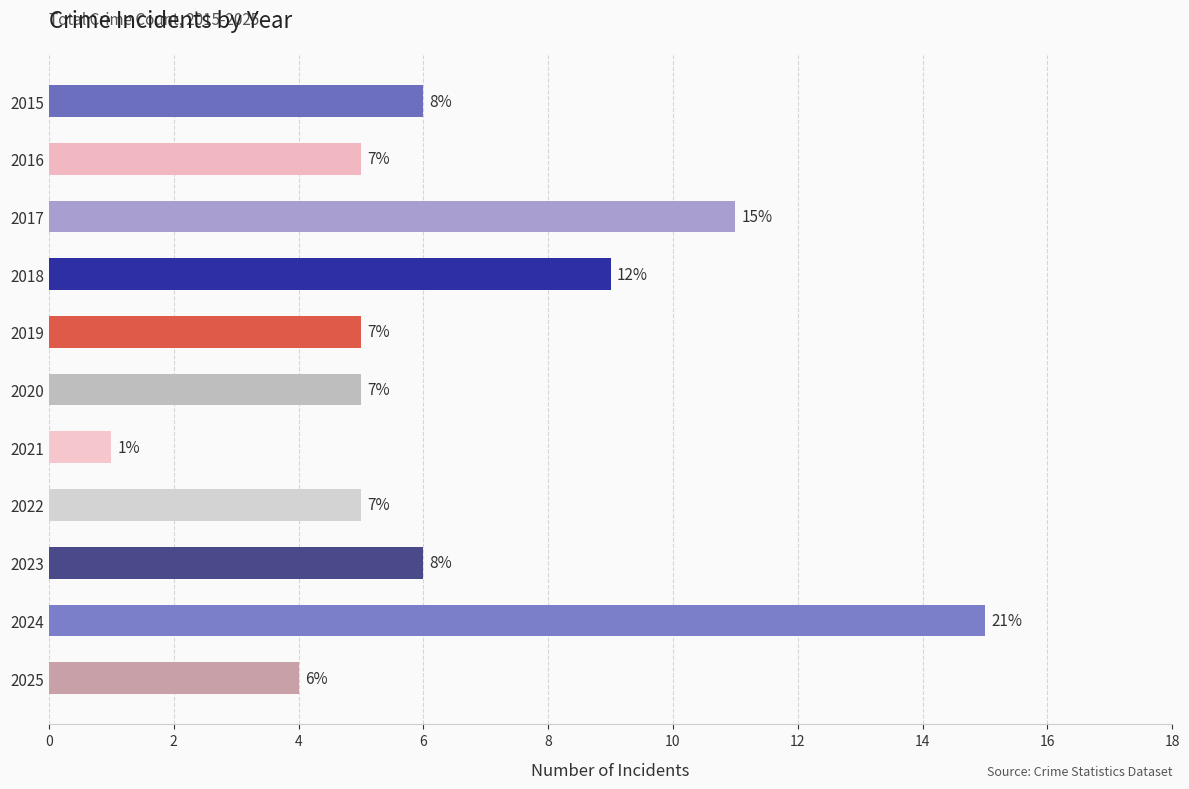

What is the smallest value displayed?

1